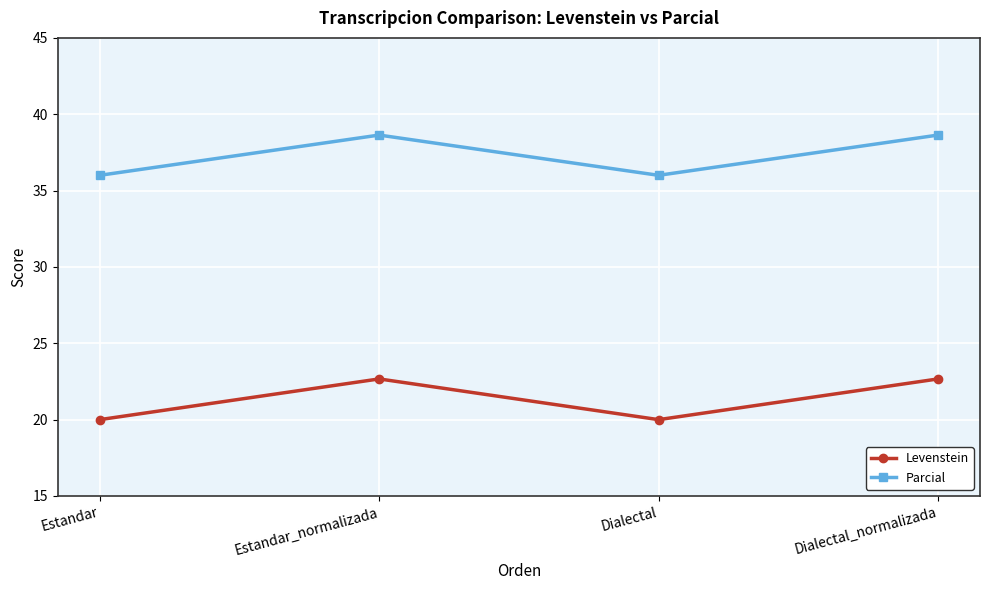

What is the sum of the Parcial values at Dialectal_normalizada and Estandar_normalizada?

77.3